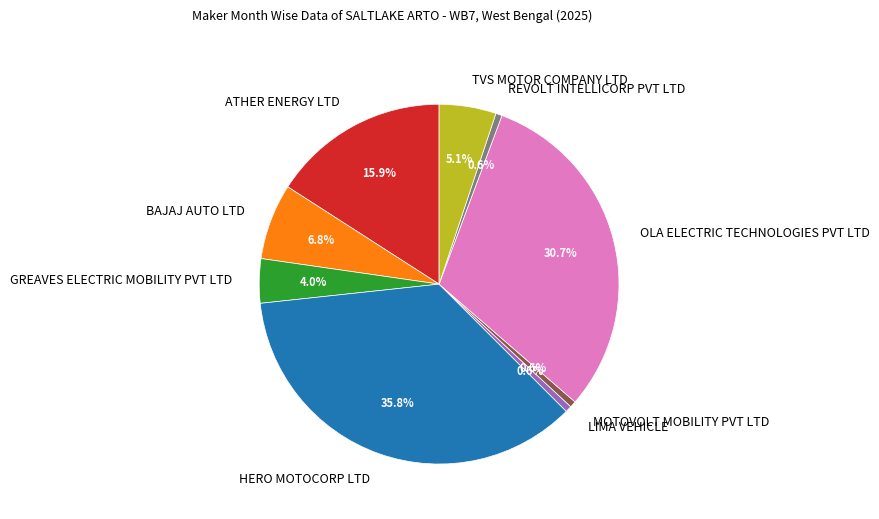

To the nearest percent, what is the average slice percentage?

11%